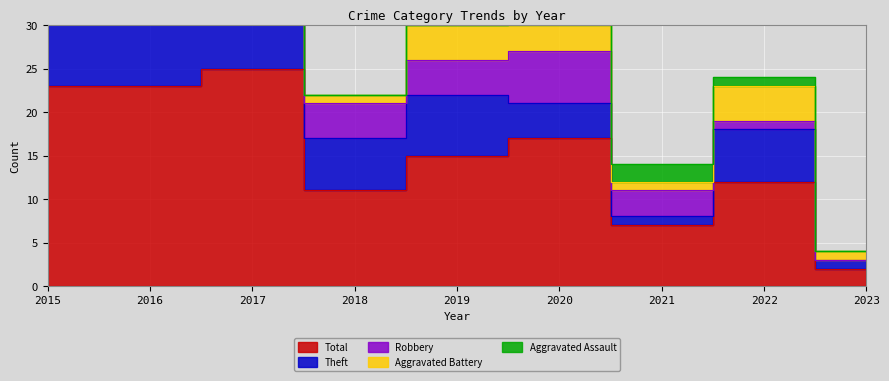

Between 2016 and 2020, which series saw the biggest shift?

Theft